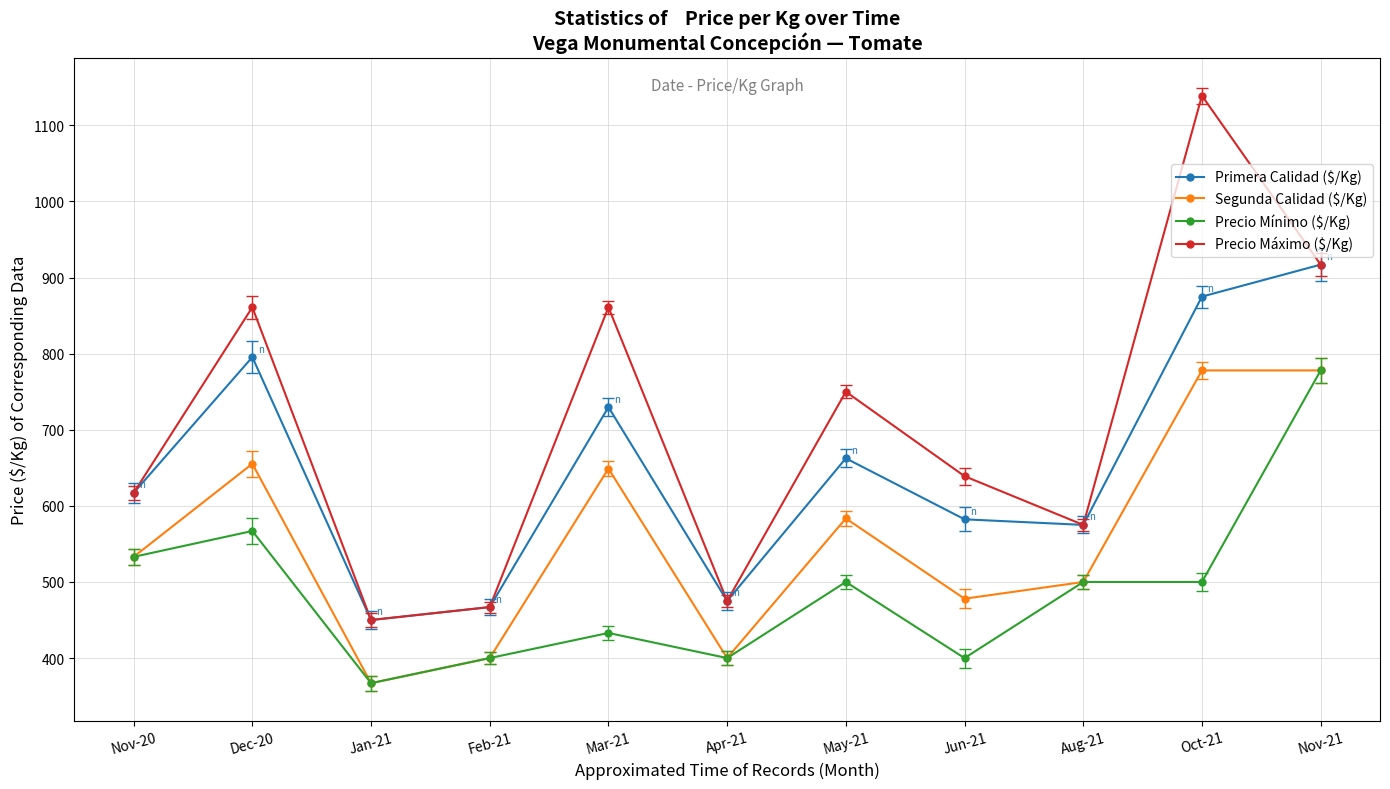

At which label does Primera Calidad ($/Kg) reach its minimum?

Jan-21